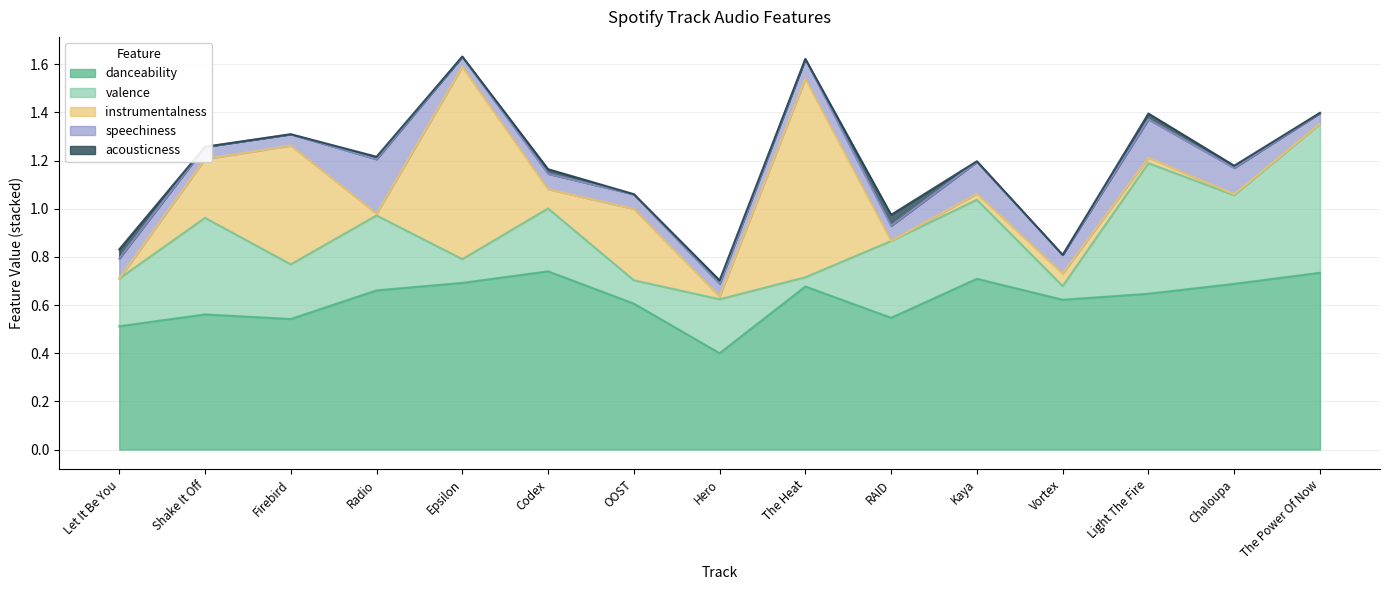

What value does the valence series have at Vortex?

0.1